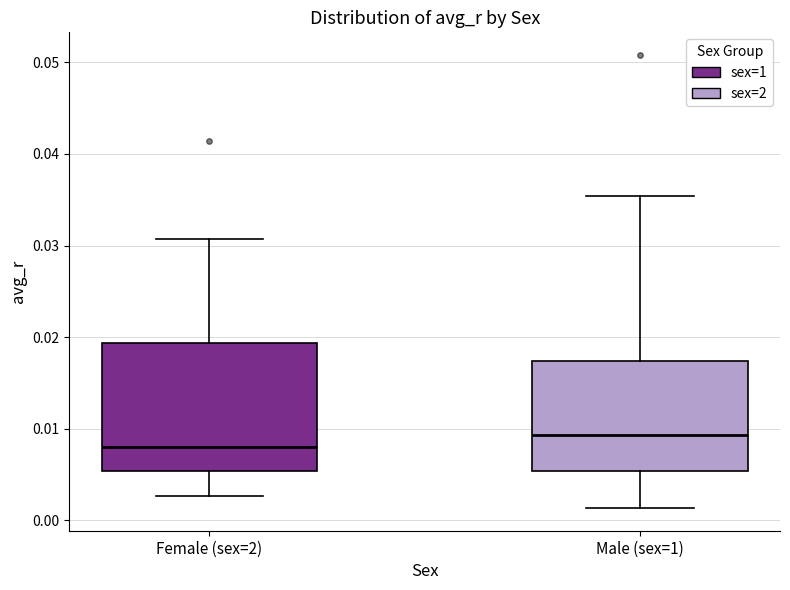

Which box's median line is the highest?

Male (sex=1)